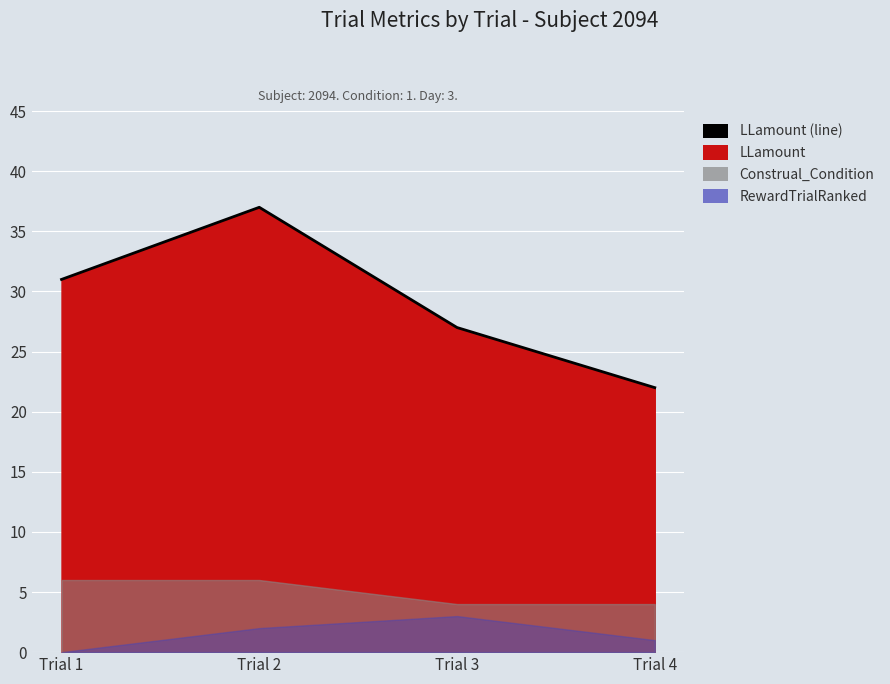

Where does the data first go above 31?

Trial 2